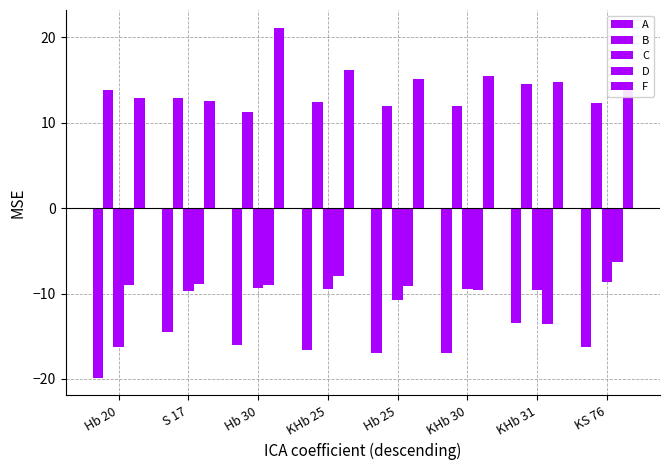

How many distinct data groups are displayed?

5